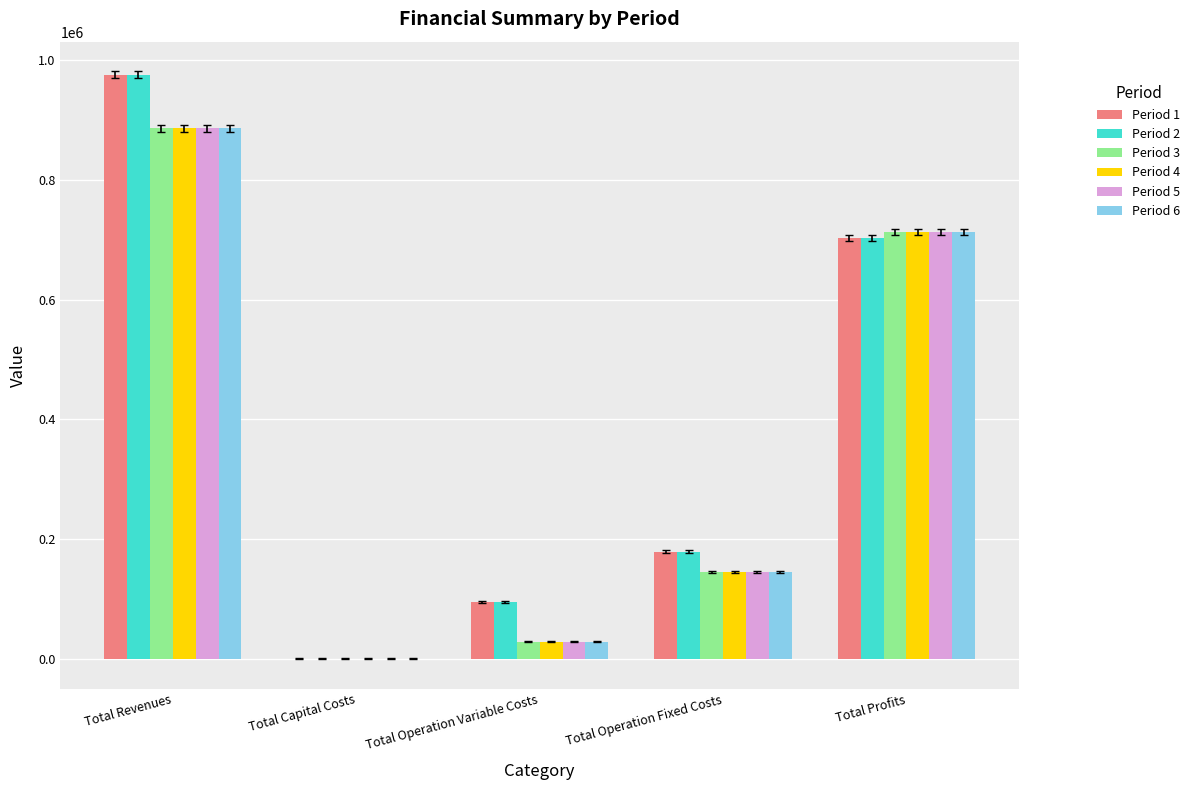

The value of Period 2 at Total Profits is 702951.9. True or false?

True